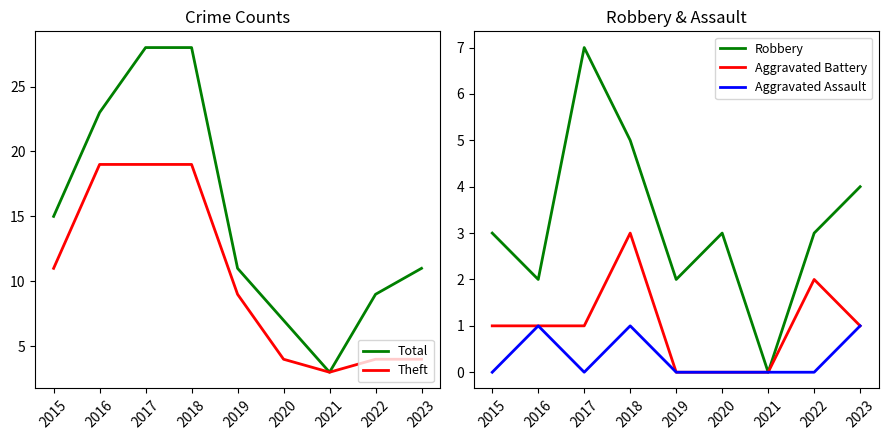

What is the difference between the highest and lowest values at 2016?

22